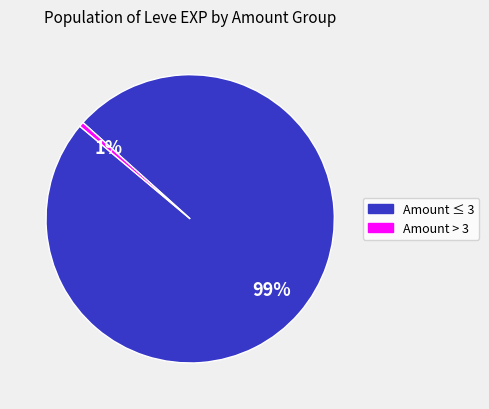

To the nearest percent, what is the average slice percentage?

50%